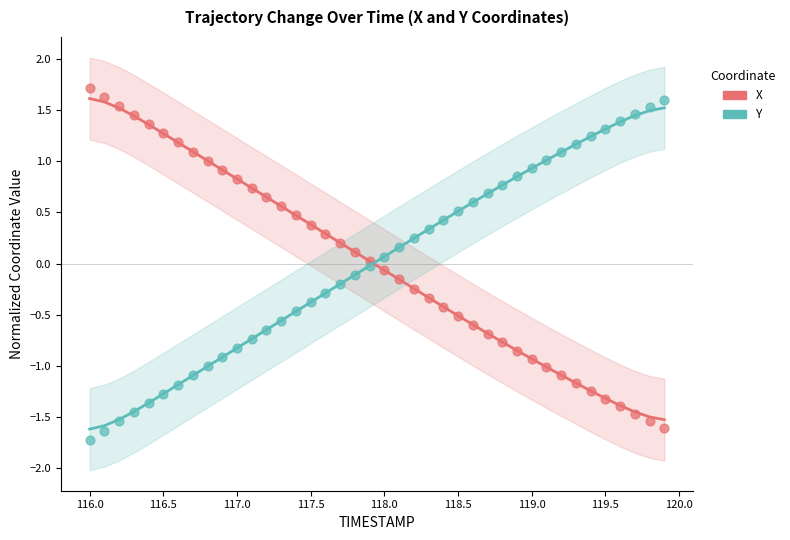

What is the X range (max minus min) for the scatter plot?

3.9